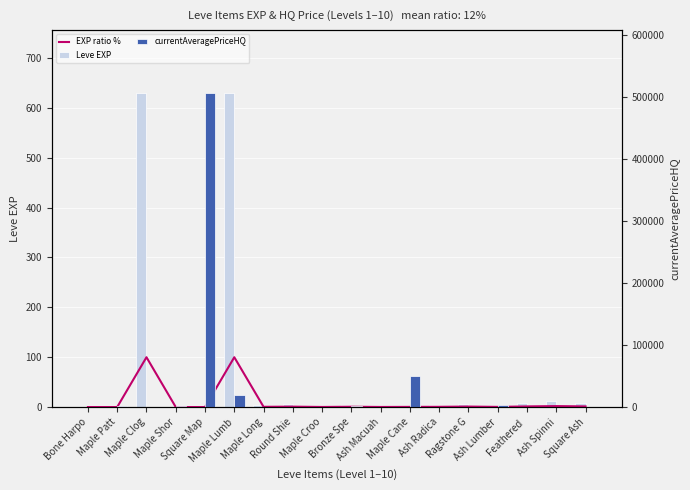

True or false: Leve EXP has a value of 630.0 at Maple Clog.

True